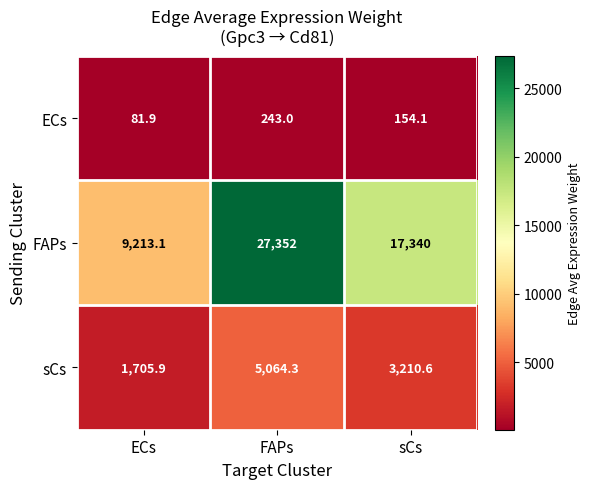

At how many categories does at least one series exceed 594?

3